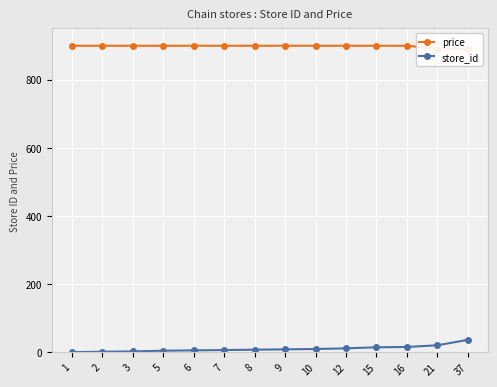

What are all the series names shown in the legend?

price, store_id